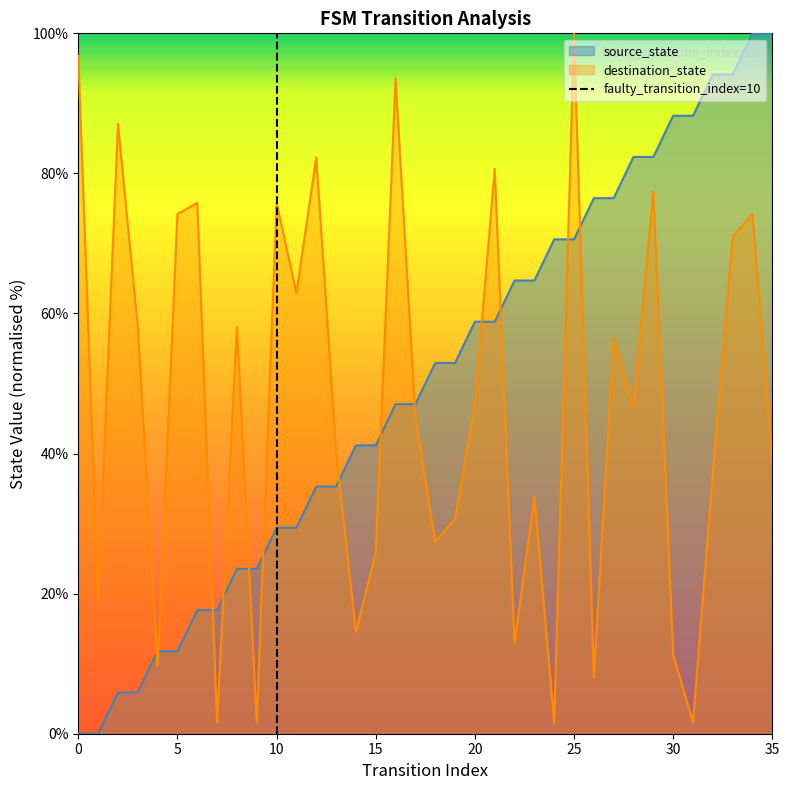

The value of destination_state at 5 is 74.2. True or false?

True